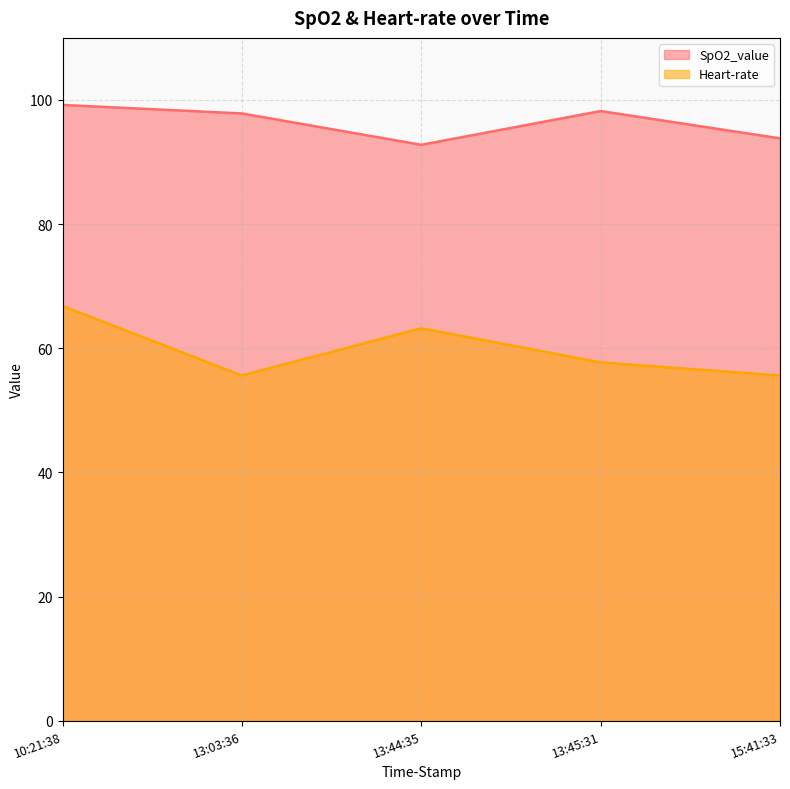

Reading left to right, transcribe all the data shown in this chart.

SpO2_value: 10:21:38=99.2	13:03:36=97.8	13:44:35=92.8	13:45:31=98.2	15:41:33=93.8
Heart-rate: 10:21:38=66.8	13:03:36=55.6	13:44:35=63.2	13:45:31=57.7	15:41:33=55.6